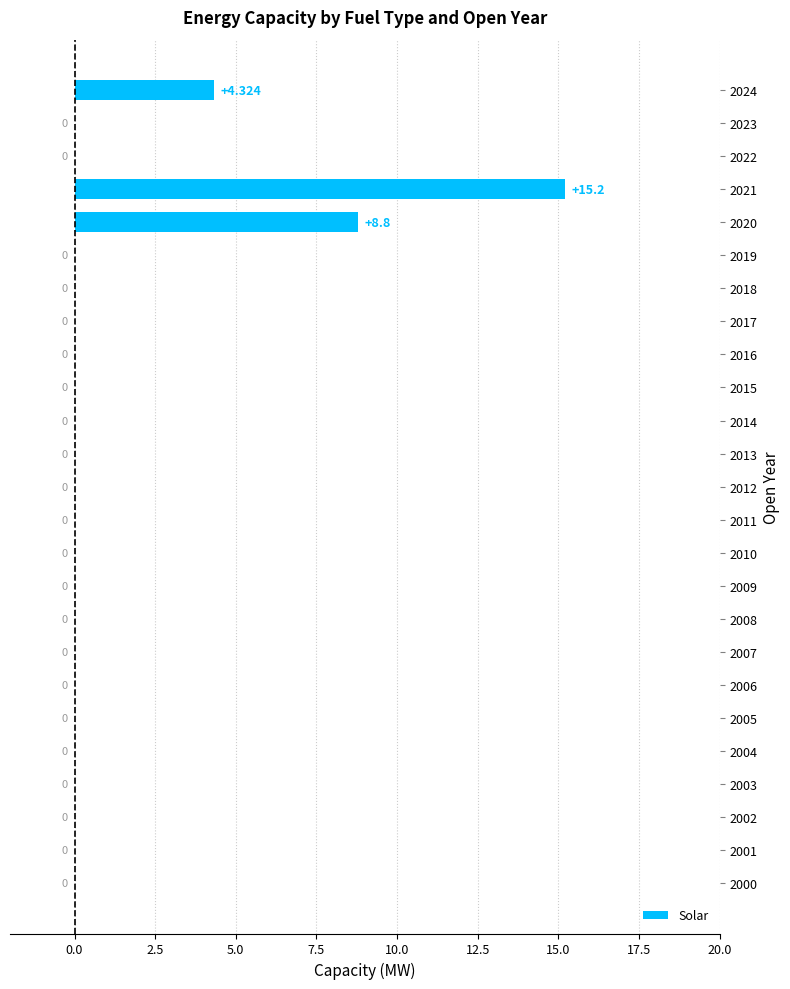

How many values are above zero?

3